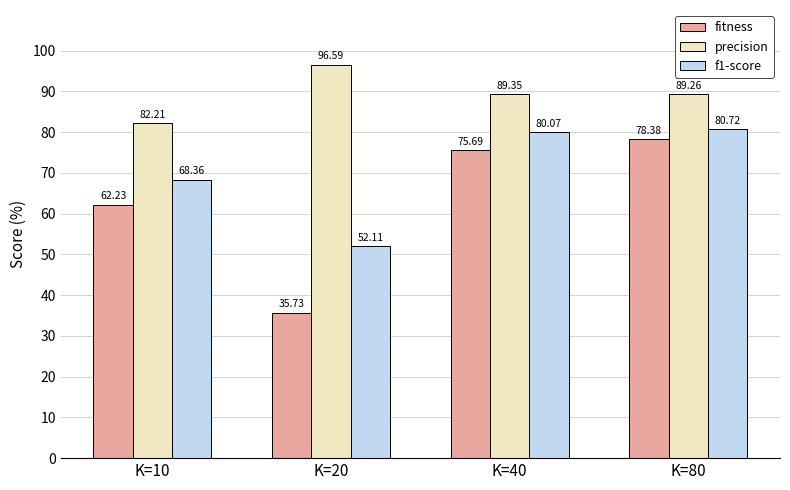

True or false: fitness has a value of 23.6 at K=80.

False